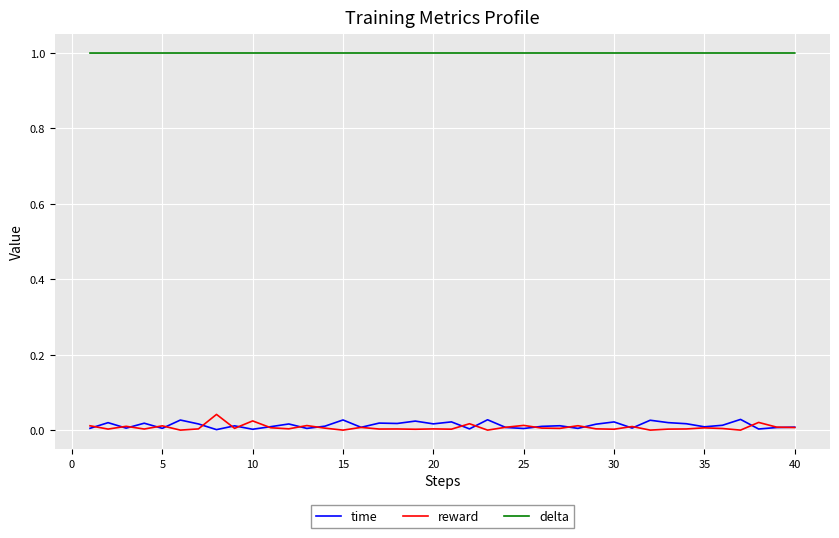

What is the maximum value shown in the chart?

1.0